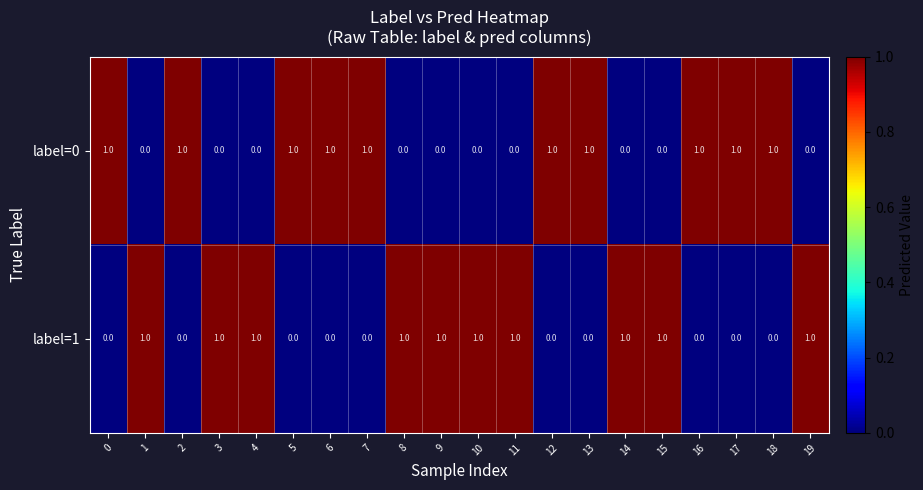

Is it true that label=0 equals -1 at 3?

False